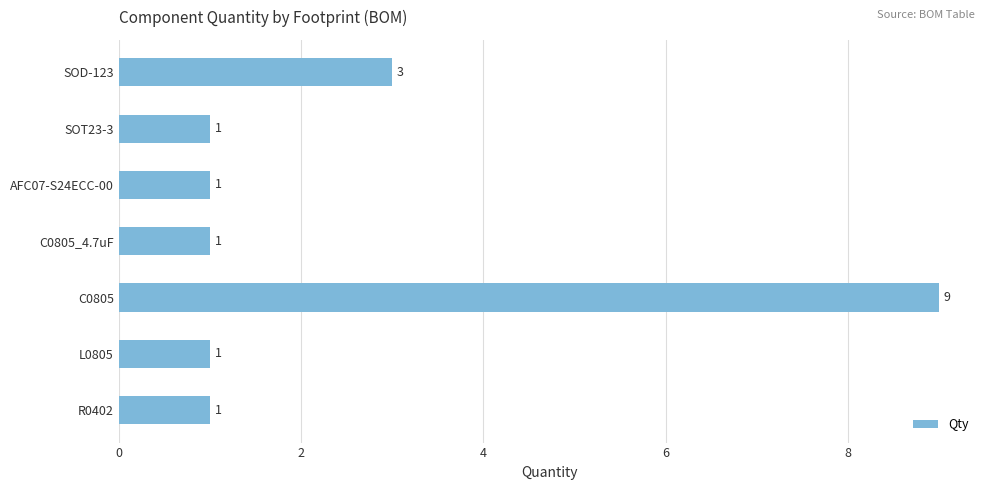

Where is the data nearest to the value 5?

SOD-123